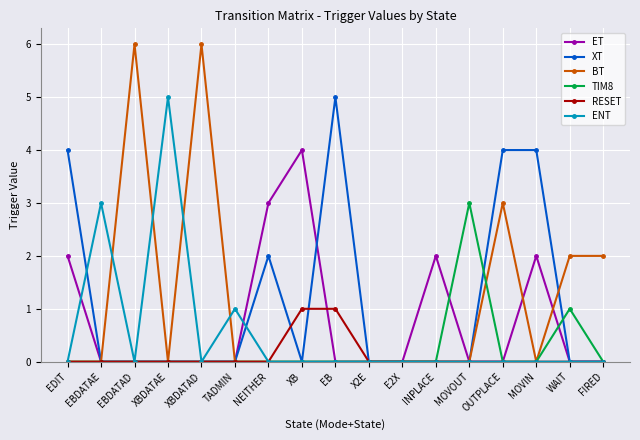

Which series has the largest range (max minus min)?

BT